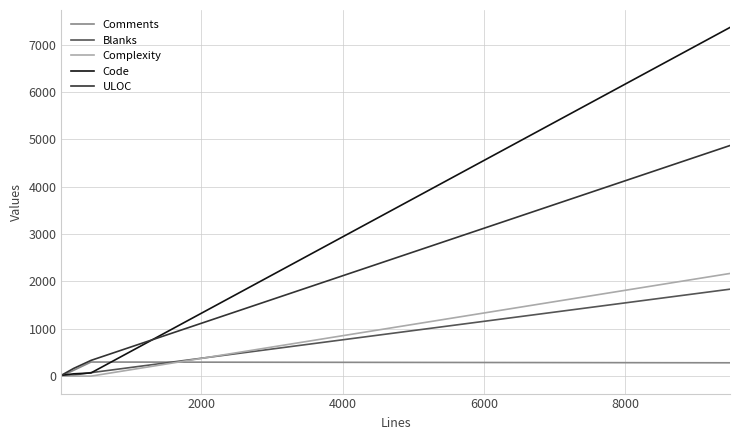

Does the chart have visible grid lines?

Yes